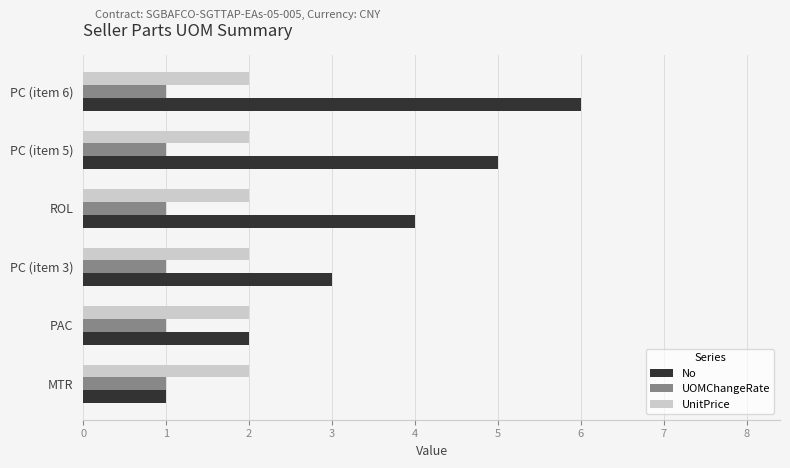

Which series has the largest range (max minus min)?

No